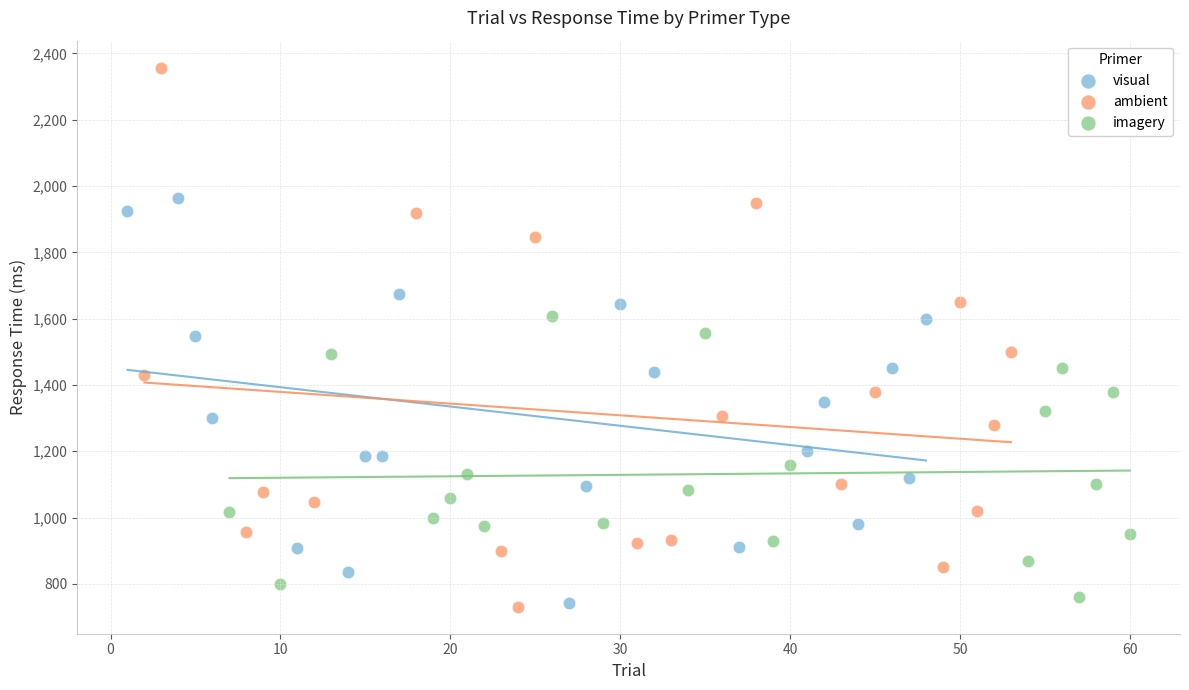

Which series has the largest Y range (max minus min)?

ambient